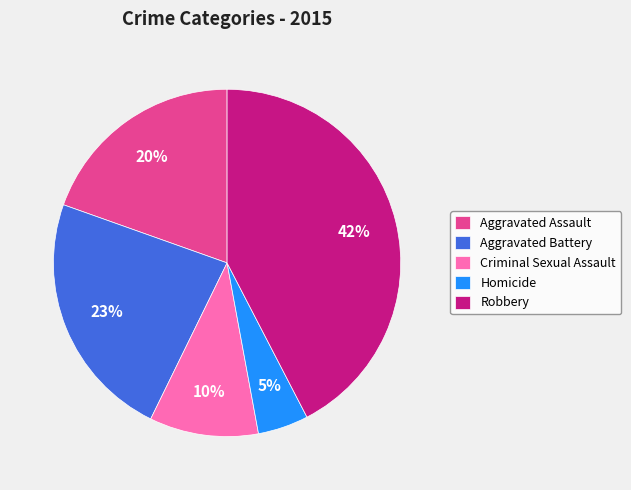

Is there any slice that represents more than half of the pie?

No